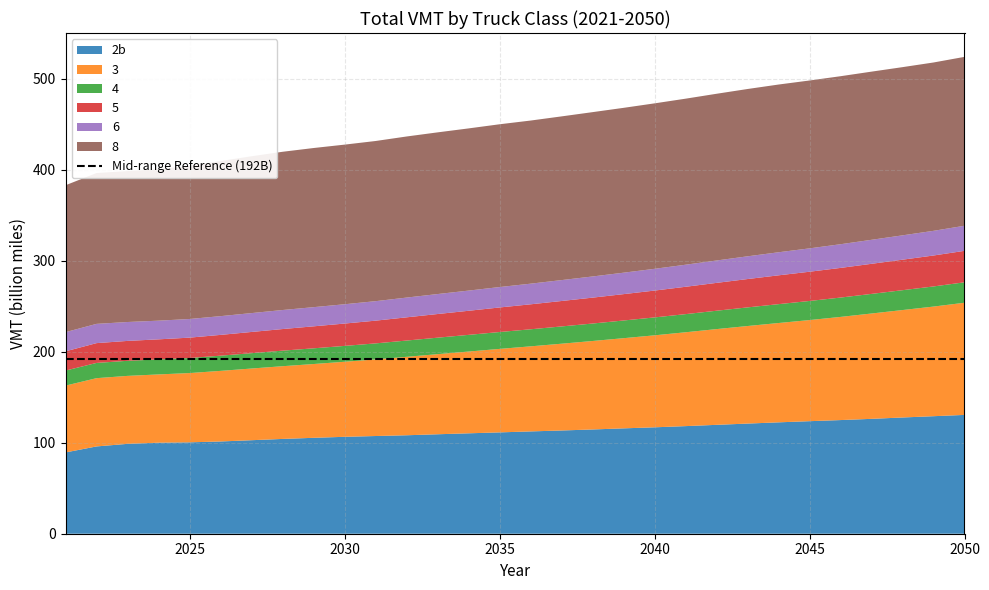

Reading left to right, what are all the values shown in this chart?

2b: 89367047258	95977015103	98812825093	100094998262	100480428369	101424489851	102816579379	104230371474	105455483885	106552688626	107424452369	108253886031	109351818811	110401165432	111417835072	112489457631	113510538094	114627982591	115850123693	116997355307	118310307563	119717735523	121104573397	122464947899	123740973616	124960976971	126310356730	127802964994	129218124555	130641797616
3: 73491209528	75058850216	74732068170	75056362035	76161660589	77621935152	78824143867	79954302377	81126438449	82515567903	84225810466	86247875384	88082187836	89903375495	91787951690	93531581020	95407949582	97274880077	99140713889	101139003489	103182906147	105260424586	107264271525	109199497978	111173512067	113428118479	115822941164	118129175965	120538638987	123324758518
4: 16520378018	16751666086	16583323470	16511942220	16557685158	16722257362	16890767928	17088339593	17262556084	17432091594	17617008402	17882334217	18106774449	18331013863	18560956767	18749578162	18987088573	19201495496	19451992116	19687038560	19940664954	20197916946	20476181735	20750239584	21001444423	21268081895	21550455521	21826740426	22125466912	22481978241
5: 21162307201	21781207474	21876699449	22056979412	22392723421	22851304902	23305101083	23762269052	24185218020	24574021166	24995315890	25529946187	26015867346	26490974044	26992049079	27460097467	27971500229	28471880452	28978023799	29522217276	30073875231	30625810228	31170182519	31688762523	32144738176	32604537868	33083331053	33547439679	34027519884	34590984593
6: 21091781567	21163519149	20772978430	20535995156	20494574836	20605713318	20747433204	20918246976	21075140453	21225094027	21427203499	21712001880	21953688763	22184783429	22444269251	22685029916	22981952520	23270038111	23576479434	23913899486	24248677947	24609875997	24984865263	25353501920	25688496716	26038608940	26399908478	26753625869	27126461958	27570635908
8: 161513165543	165833835900	165951663770	166563777972	168228600747	170541530605	172436733111	173990397454	174970123218	175504947152	176099617242	177122838114	177771998793	178326561102	178984032831	179352976607	179997996228	180679173597	181251099851	181920428178	182564055297	183310418623	183965134659	184426295534	184571475281	184729680953	184895589065	184945638188	185089970625	185700776885